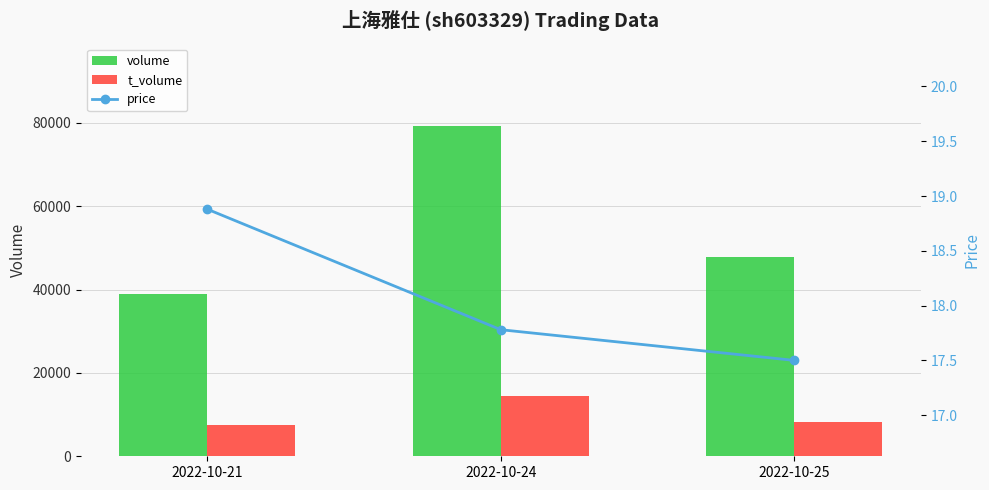

Reading left to right, what are all the values shown in this chart?

volume: 38943.0	79199.0	47809.0
t_volume: 7405.0	14476.0	8334.0
price: 18.9	17.8	17.5